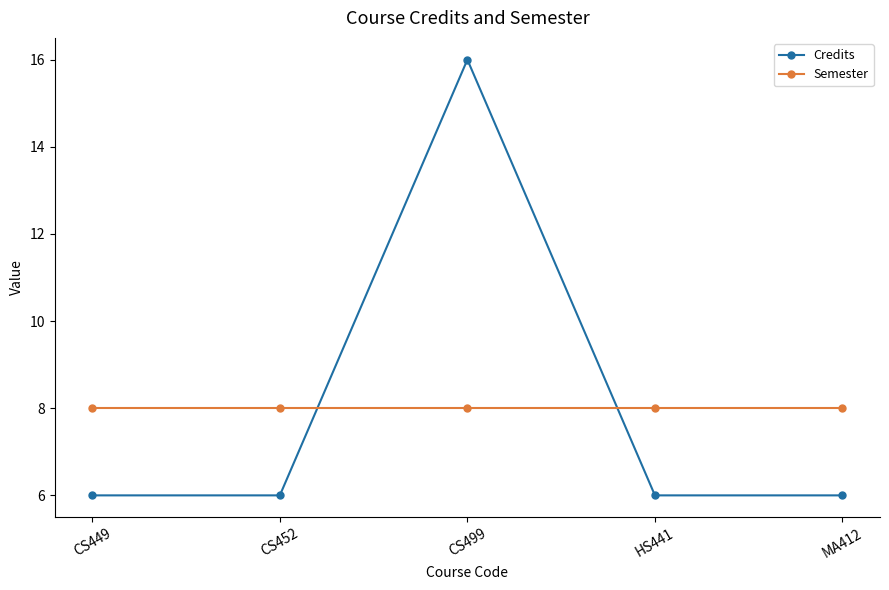

The value of Credits at MA412 is 6. True or false?

True